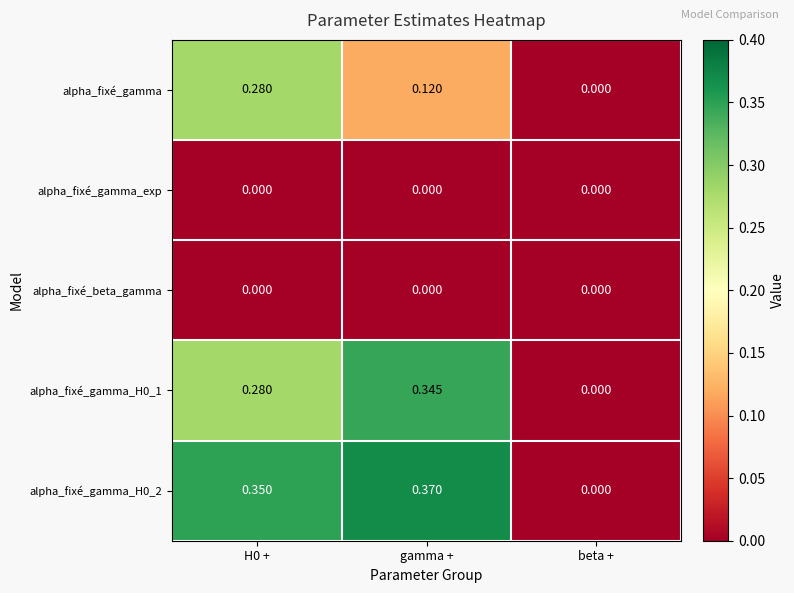

Is the value of alpha_fixé_beta_gamma at beta + greater than the value of alpha_fixé_gamma at H0 +?

No